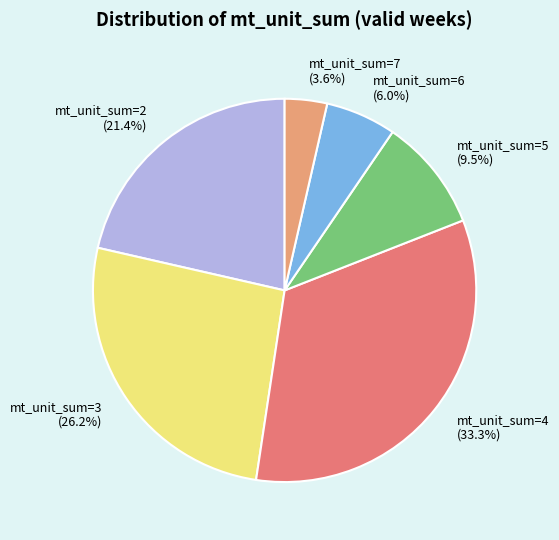

Is it true that mt_unit_sum=6 is 6% of the pie?

True